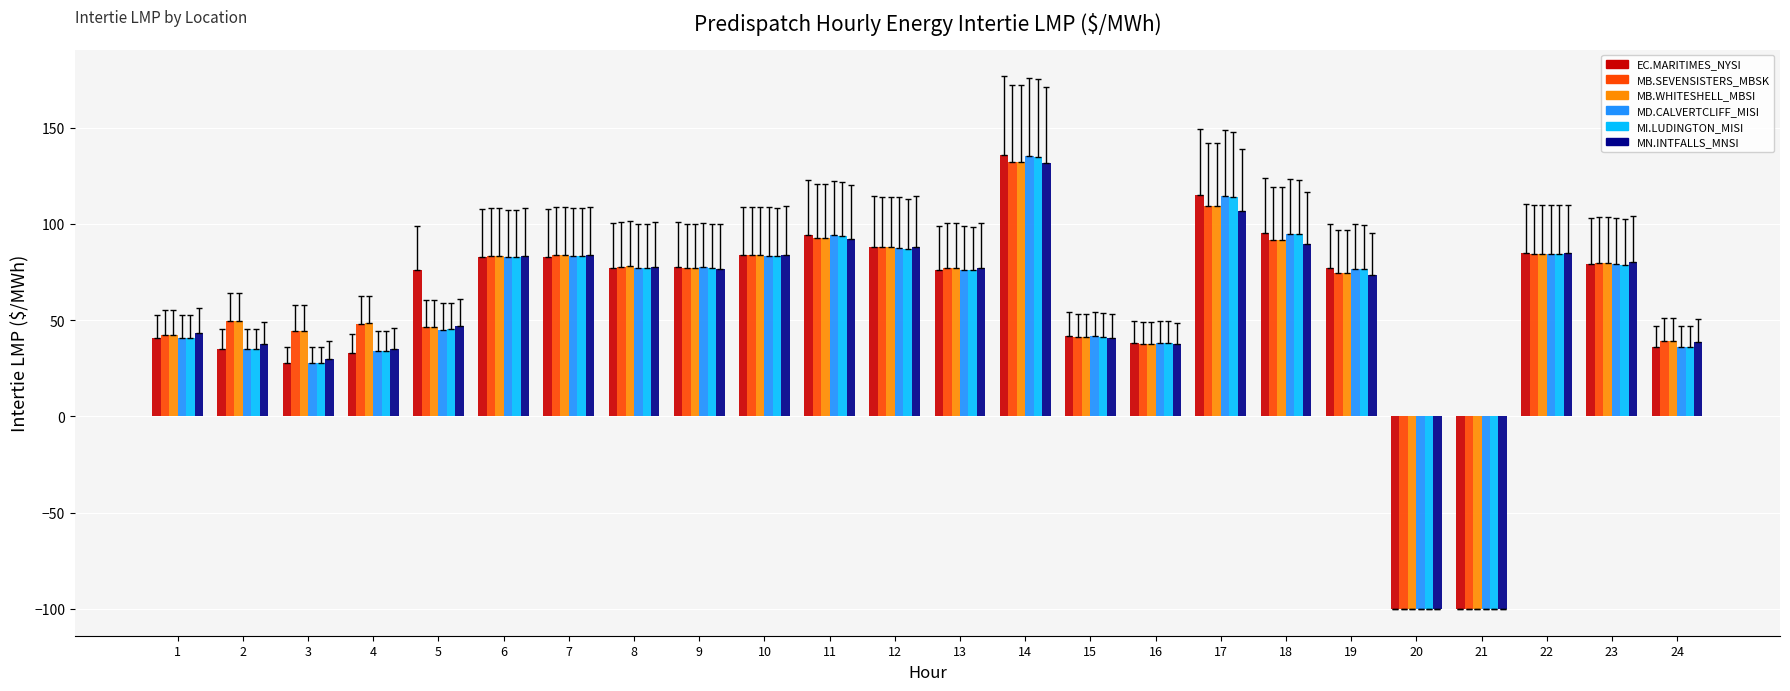

Which series changed the most between 11 and 21?

EC.MARITIMES_NYSI